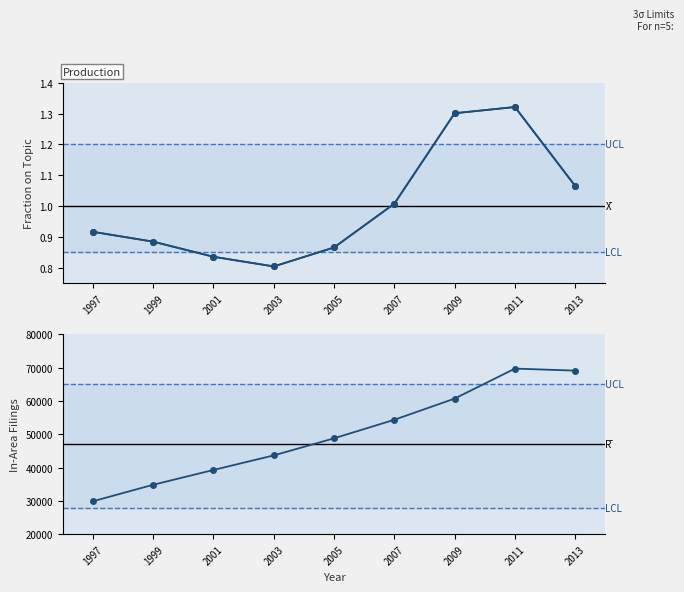

List the series in order of their peak value, lowest first.

on_topic_as_fraction_of_area, in_area_filings